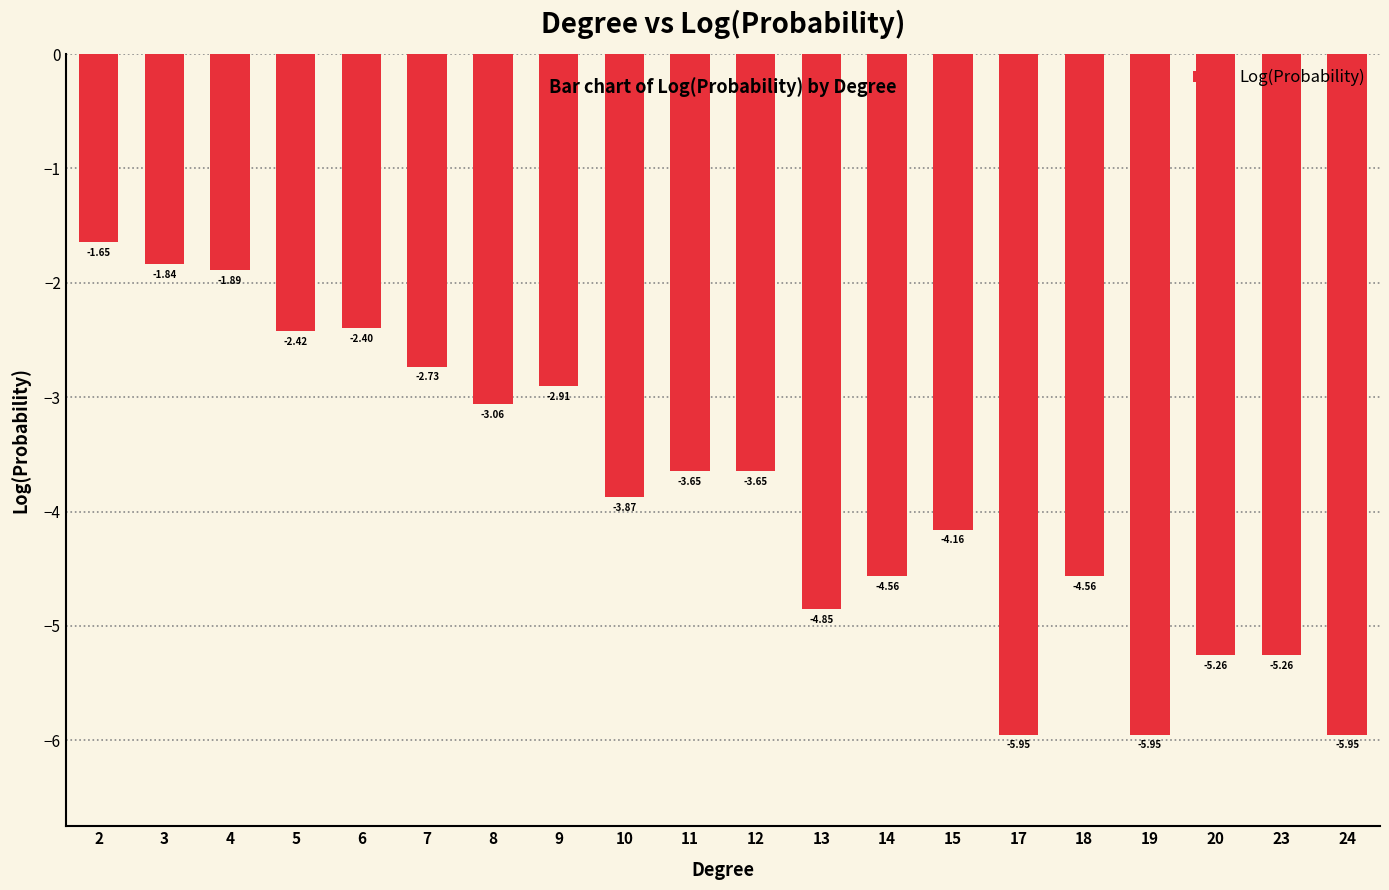

What is the difference between the values at 7 and 17?

3.2